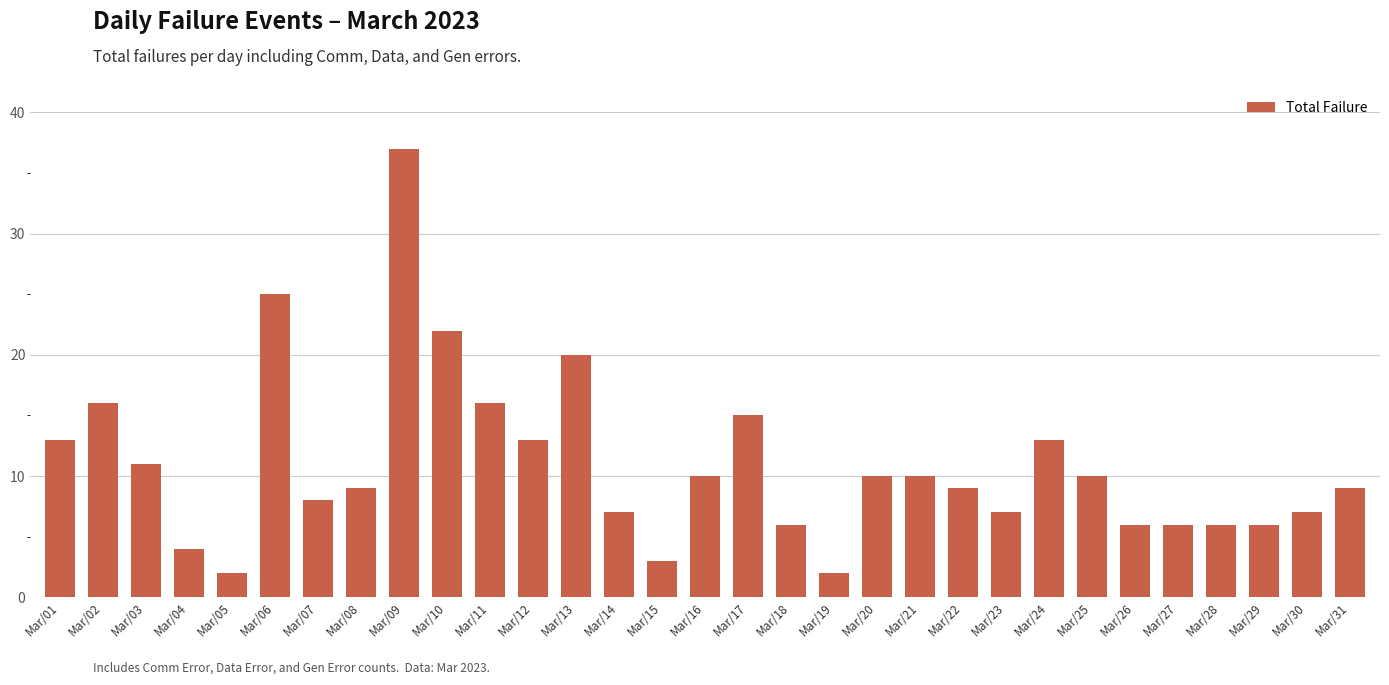

The chart shows a value of 6 at Mar/18. True or false?

True